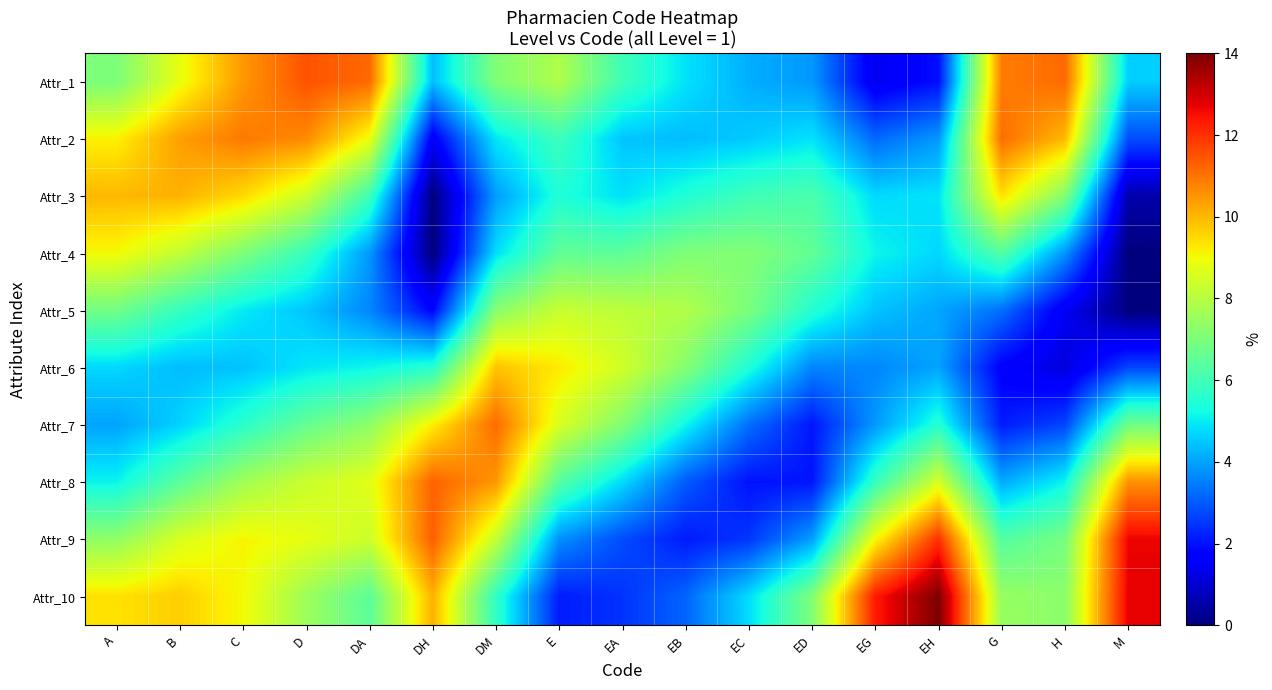

What is the maximum value shown in the chart?

14.0